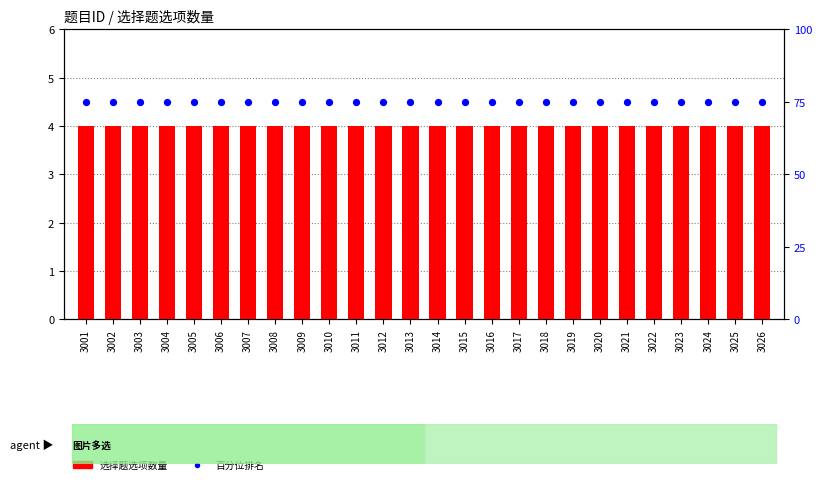

Is the value of 百分位排名 at 3010 greater than the value of 选择题选项数量 at 3023?

Yes